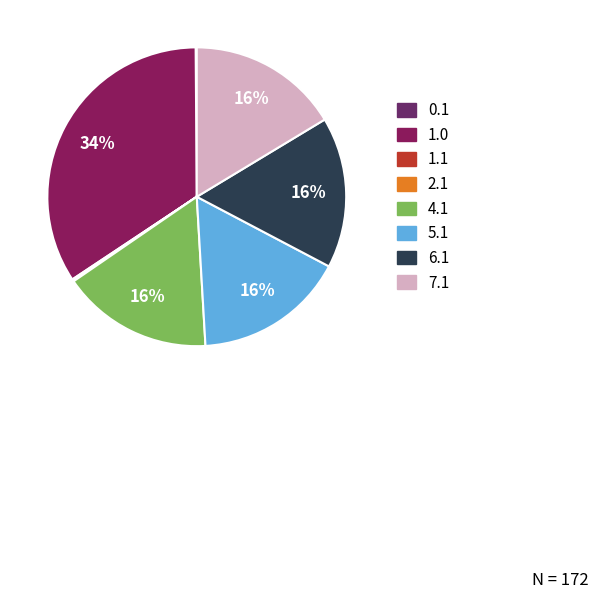

Is there a majority slice in this chart?

No